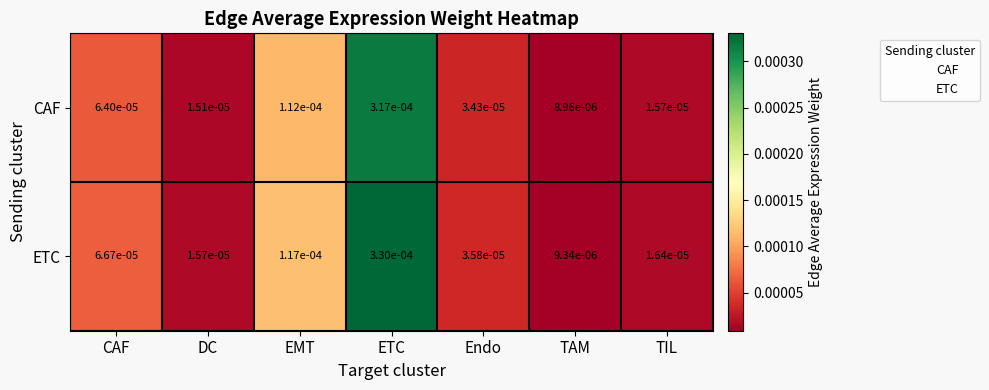

At which category is the sum across all series the highest?

ETC